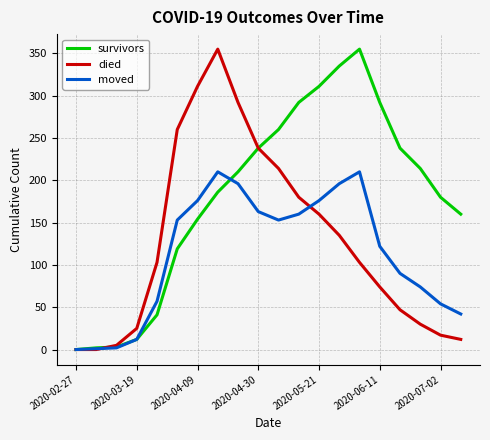

Which series has the largest total across all categories?

survivors